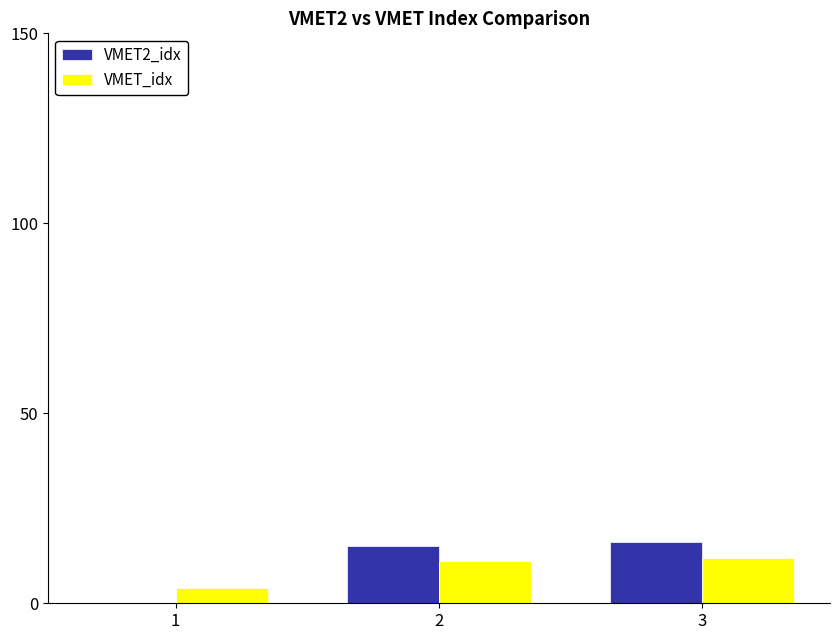

Is the value of VMET2_idx at 3 greater than the value of VMET_idx at 1?

Yes